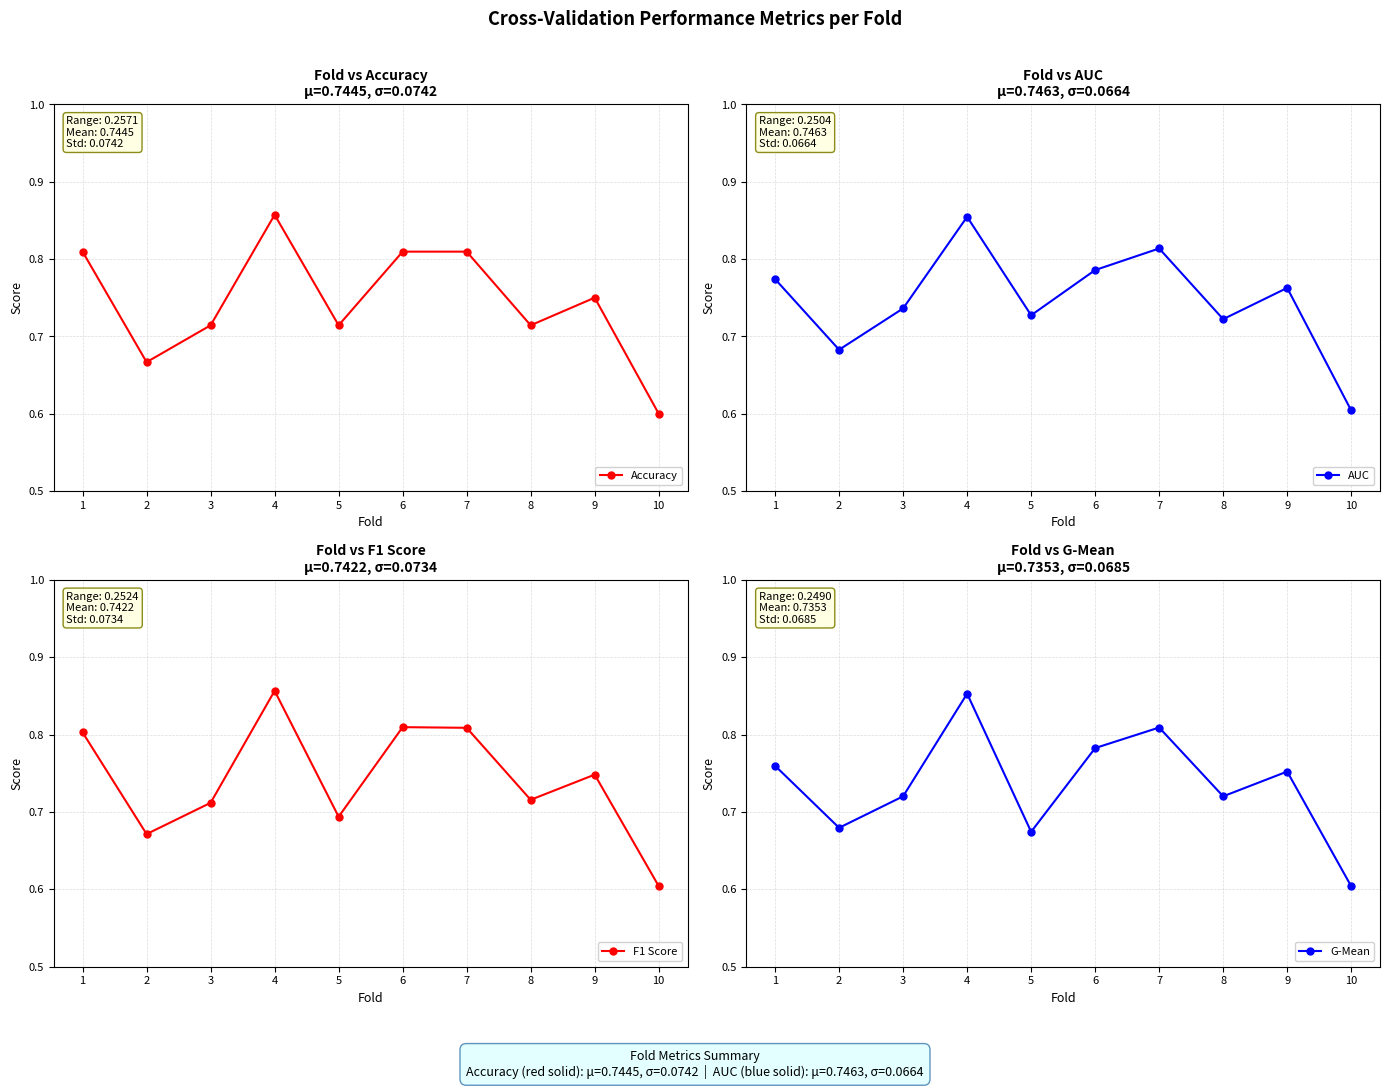

Count the Accuracy values in the range 0 to 1.

10